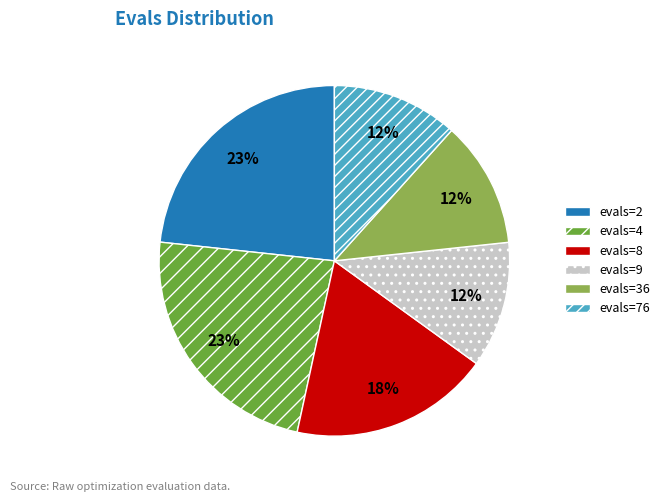

Is evals=9 the majority of the pie?

No